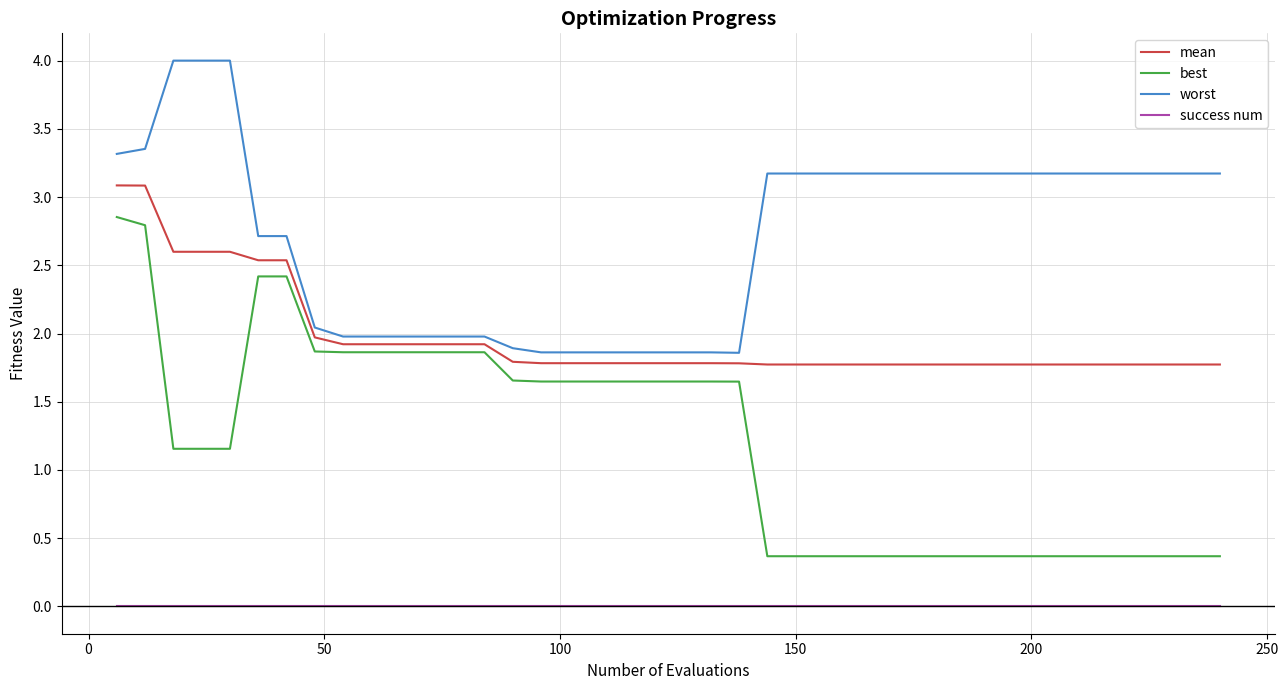

Which series has the largest range (max minus min)?

best